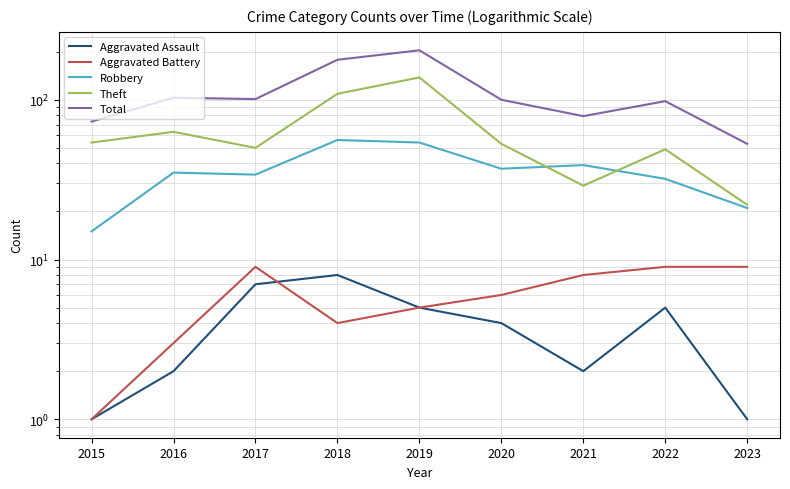

What value does the Total series have at 2020, to the nearest 5?

100